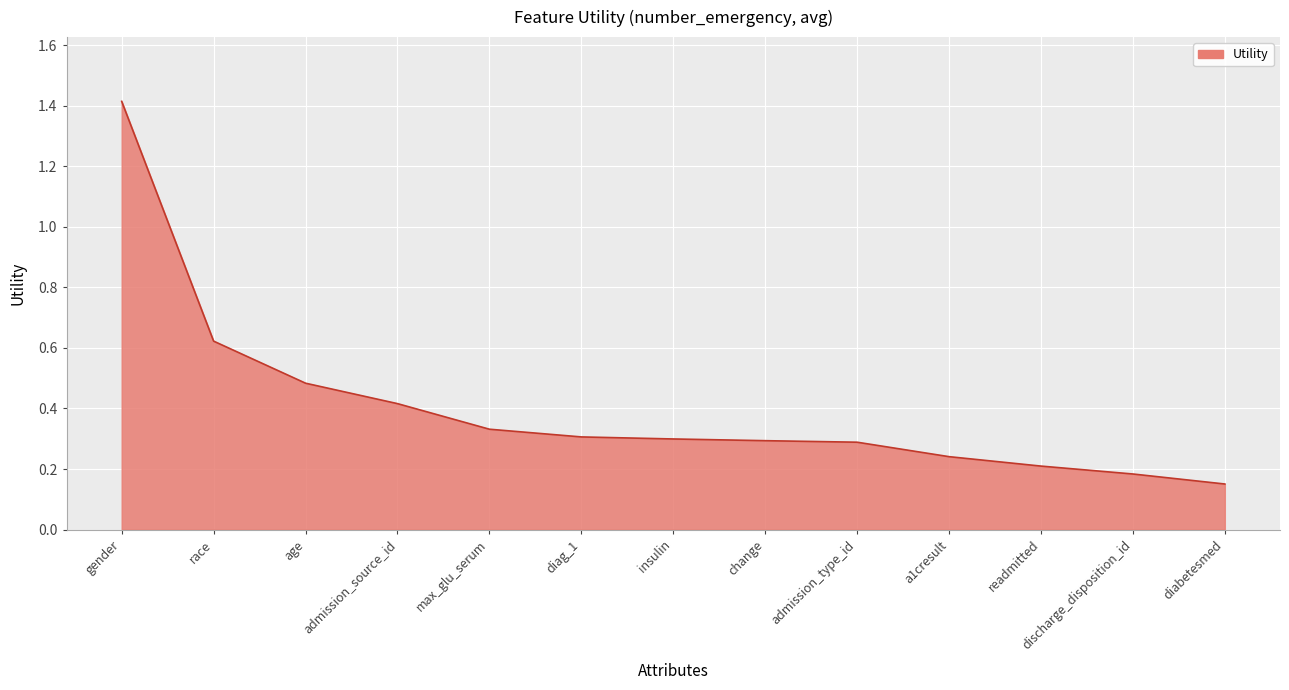

Which label corresponds to the smallest value in the chart?

diabetesmed